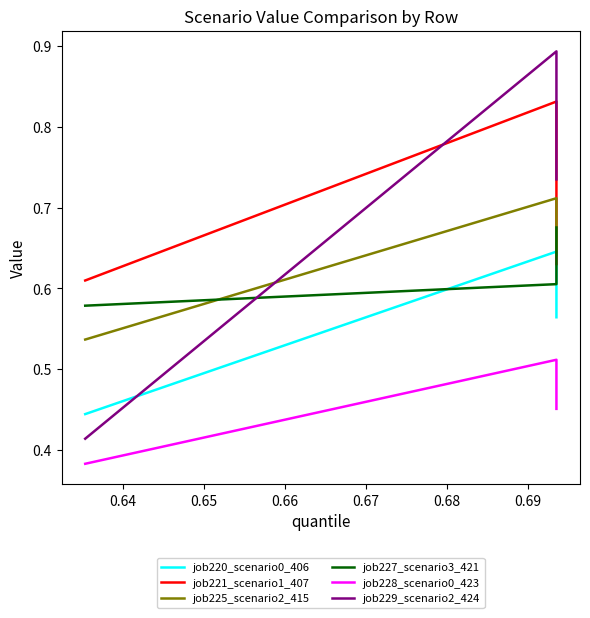

What is the difference between the maximum and minimum values in the job227_scenario3_421 series?

0.1